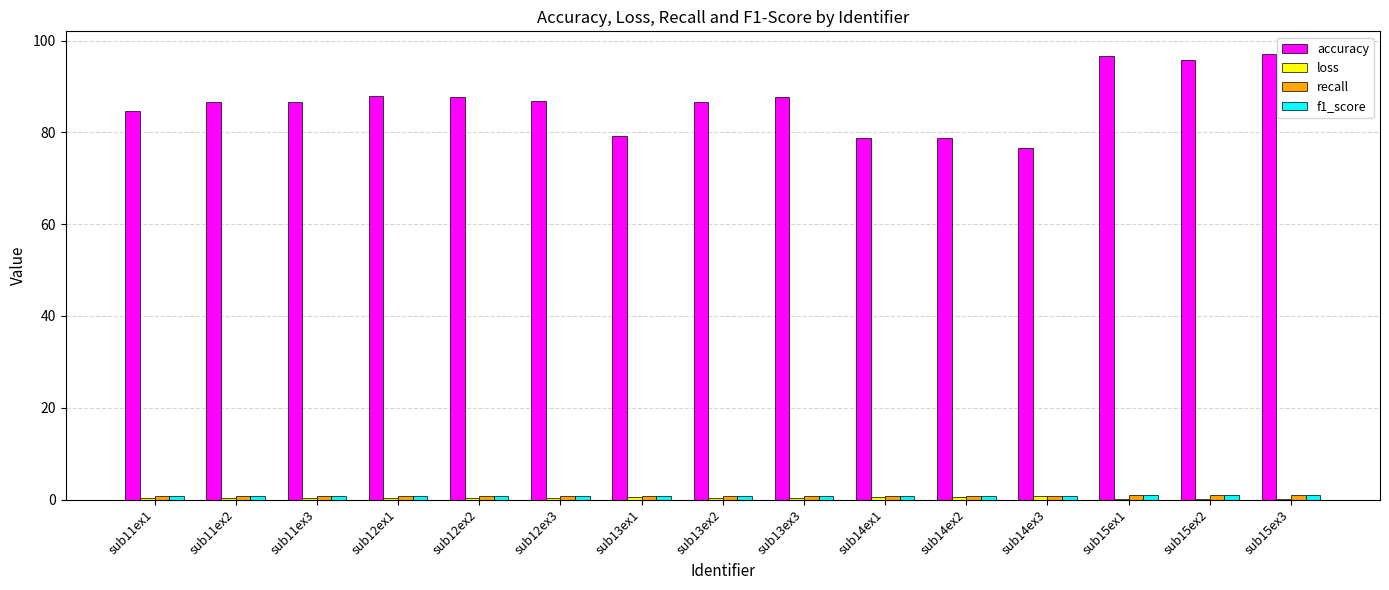

Which series has the largest total across all categories?

accuracy